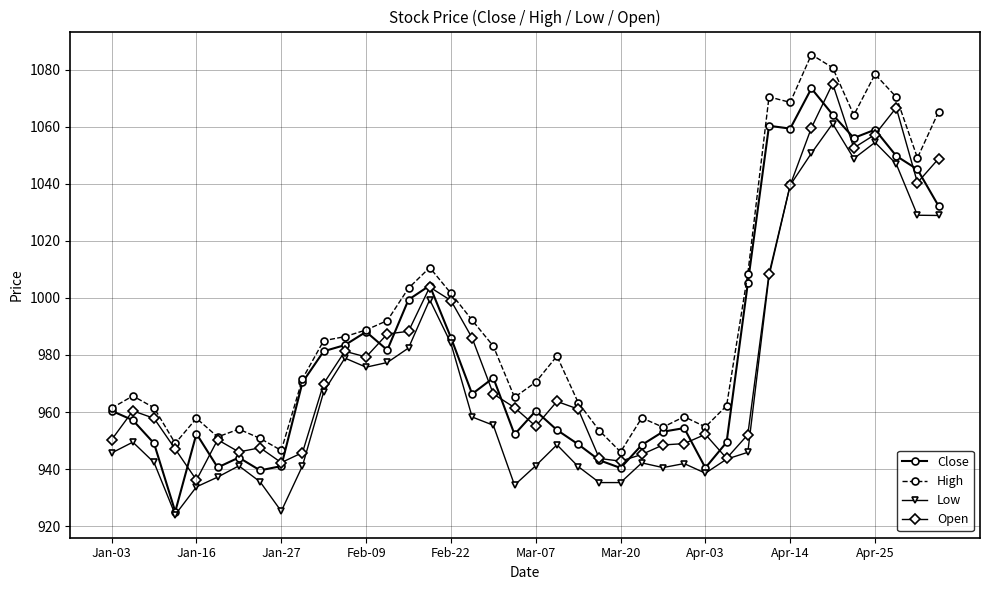

Count the number of categories in the chart.

40